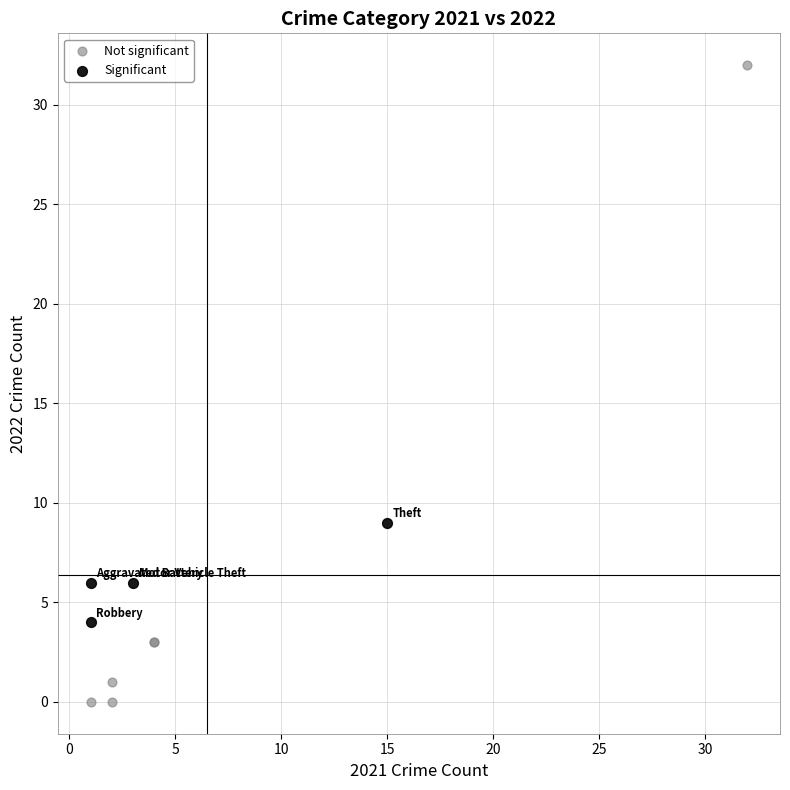

Which series contains the lowest Y value?

Not significant